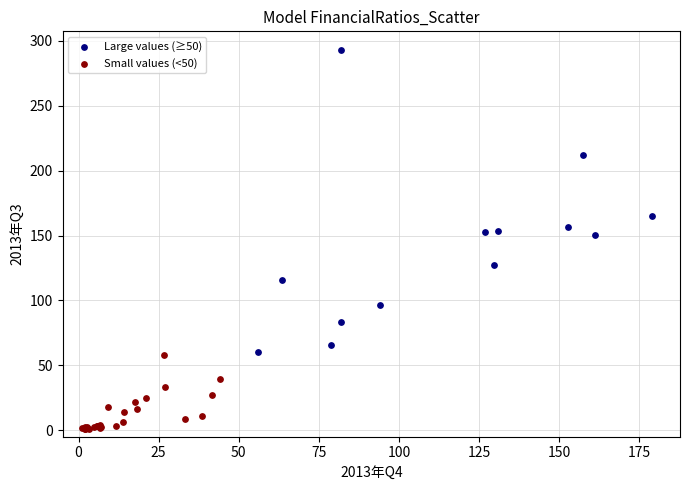

Which series has the largest Y range (max minus min)?

Large values (≥50)